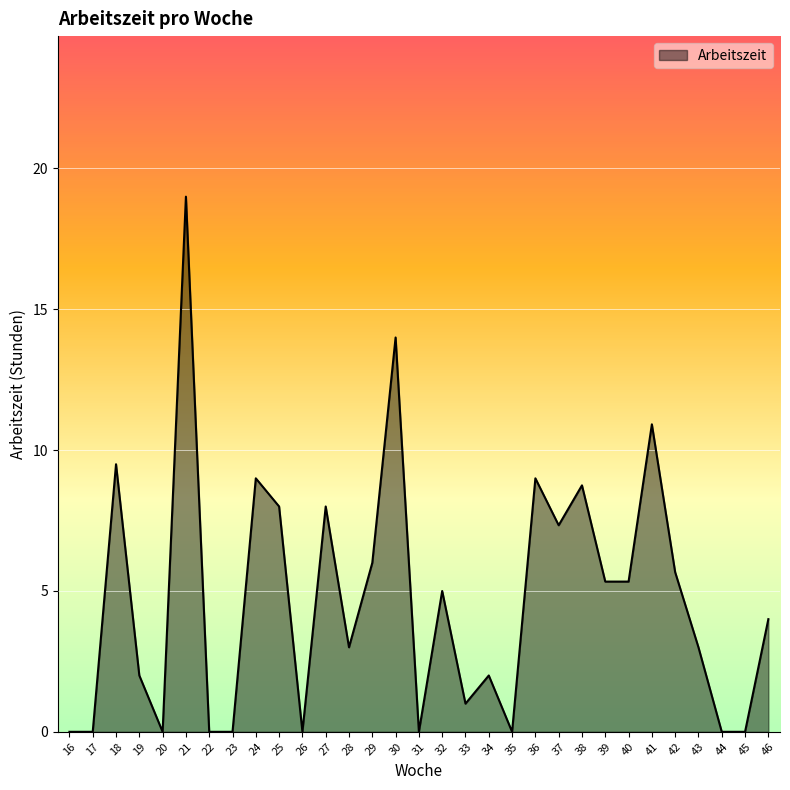

The value at 43 is 3.0. True or false?

True